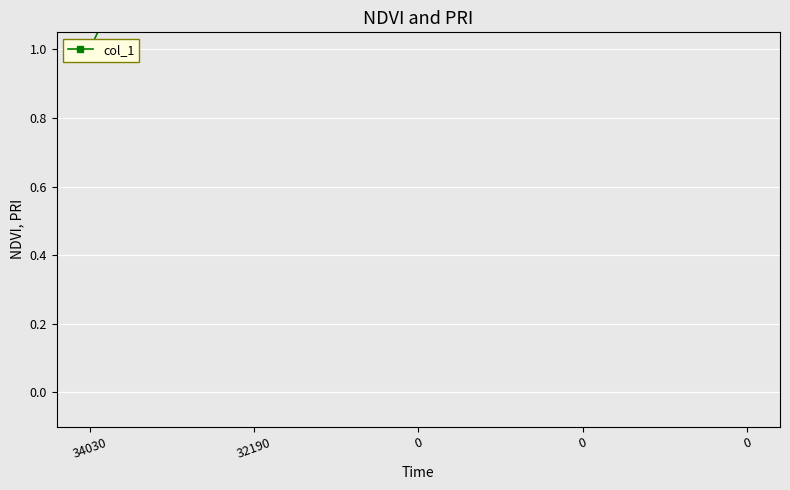

The value at 34030 is 1. True or false?

True